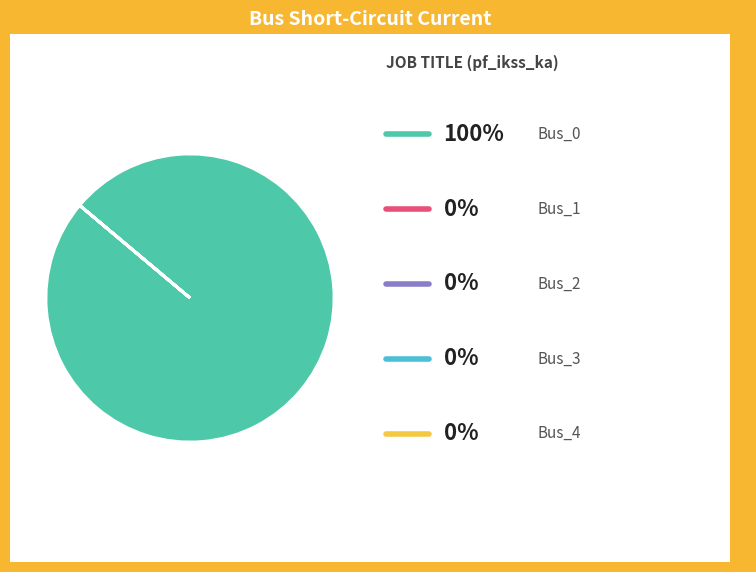

Is there a majority slice in this chart?

Yes